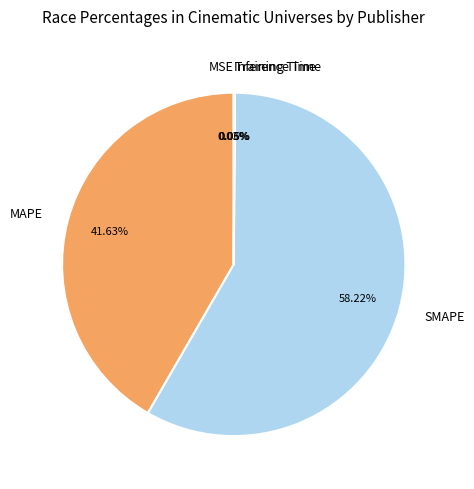

Which category has the biggest portion of the pie?

SMAPE